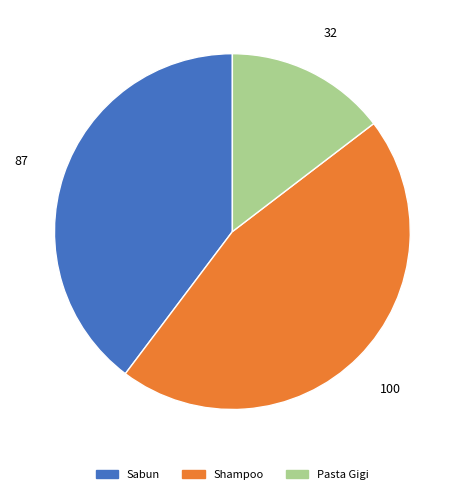

How many slices are in this pie chart?

3